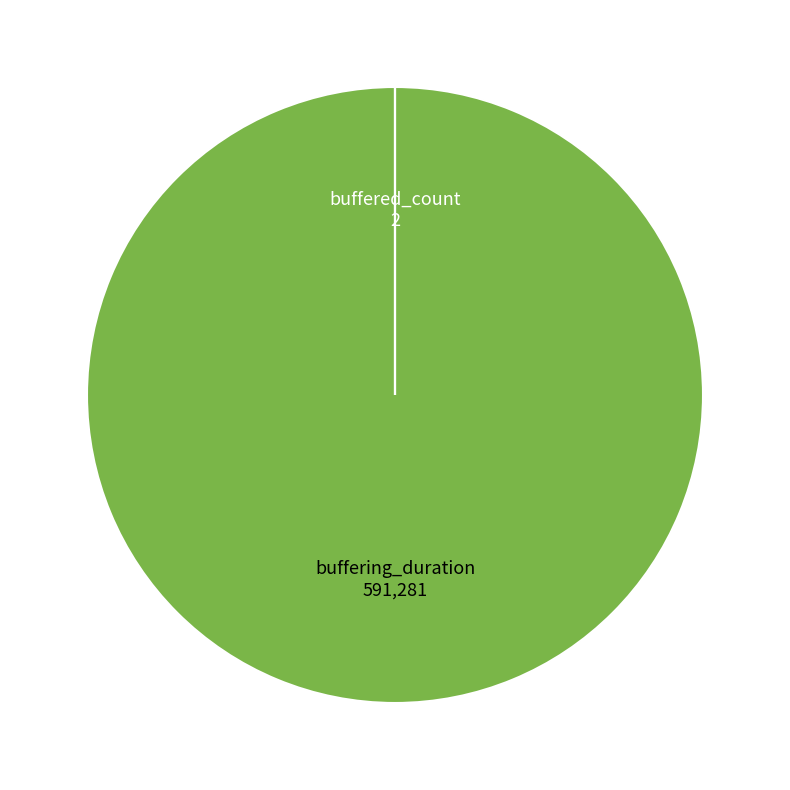

The buffering_duration slice represents 100% of the pie. True or false?

True